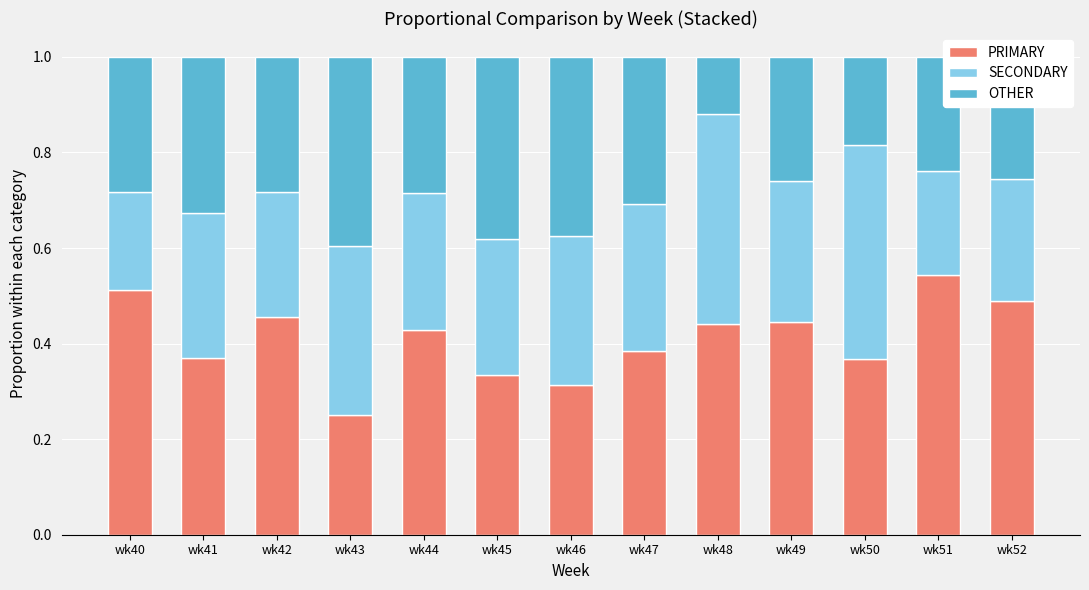

Are the bars grouped side by side (vs. stacked)?

No